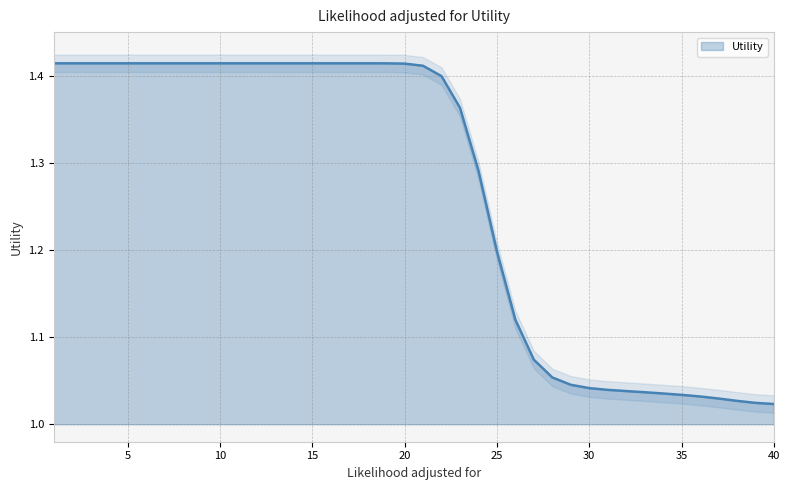

True or false: the data shows 0.4 at 37.

False